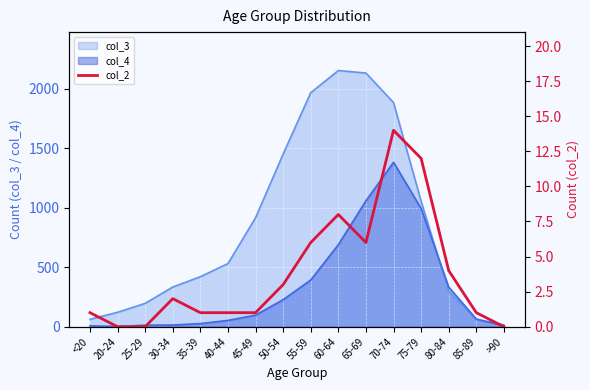

What is the maximum value shown in the chart?

14